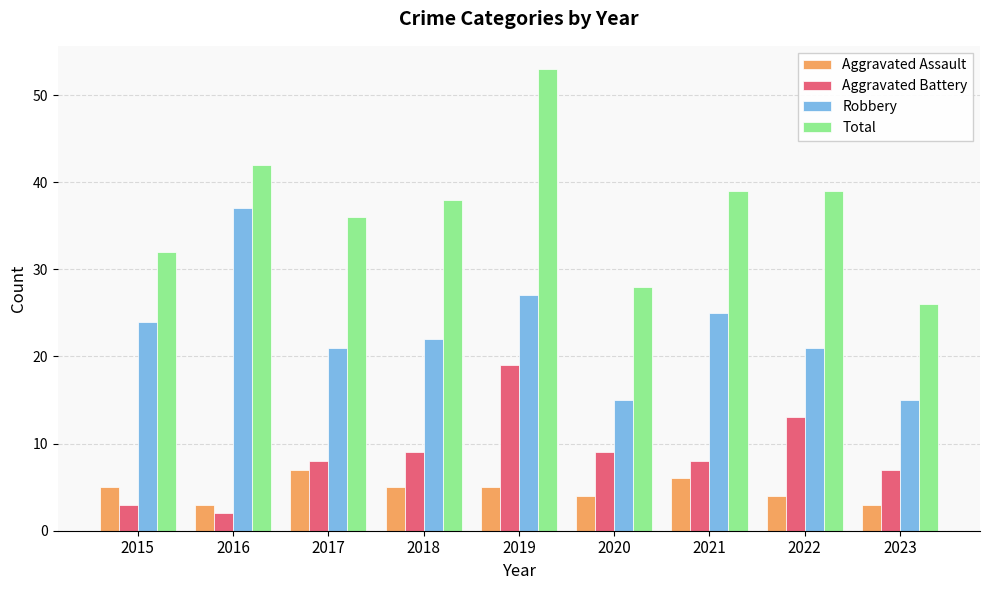

Which label corresponds to the smallest value in the chart?

2016